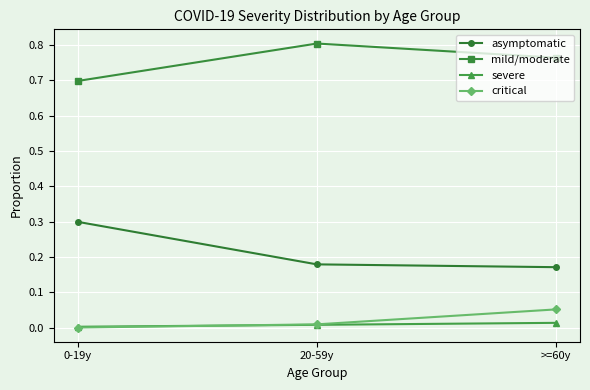

What is the total value across all series at 0-19y?

1.0